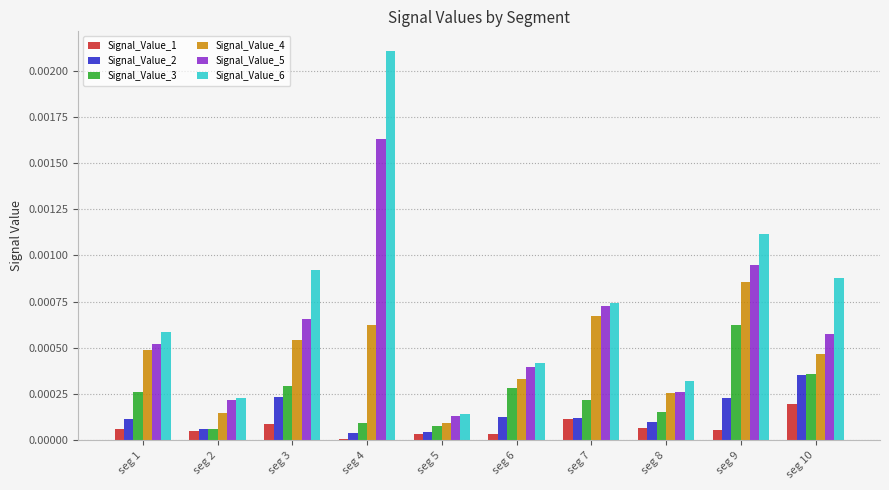

Which series has the widest spread of values?

Signal_Value_6